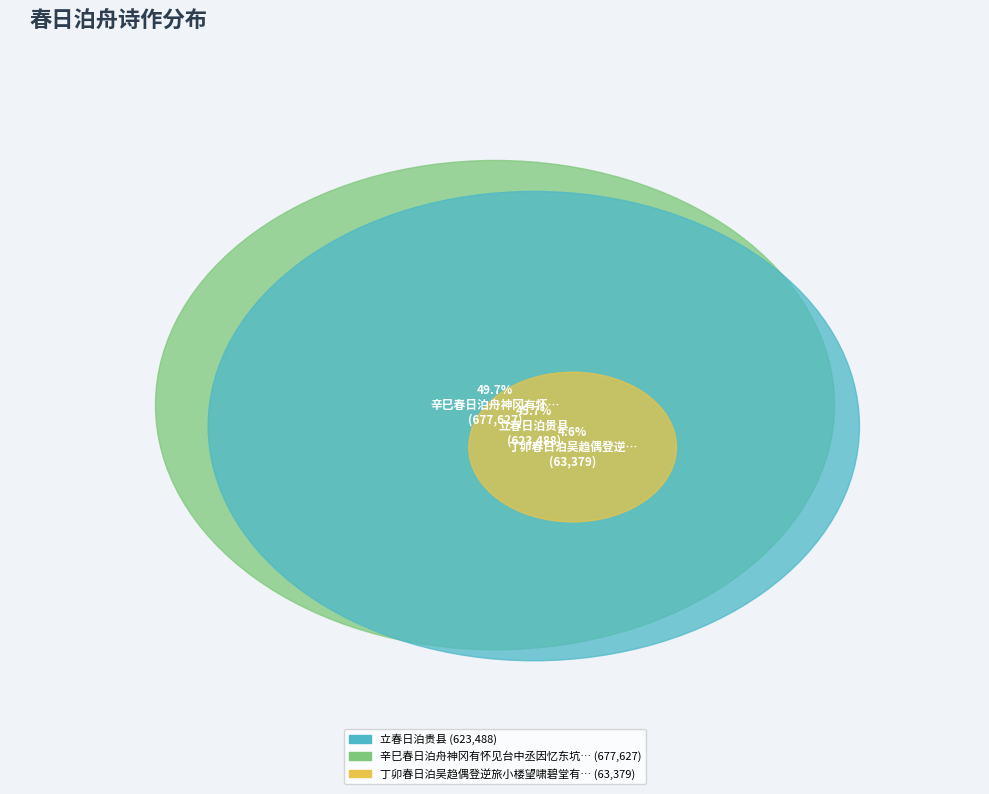

The 立春日泊贵县 slice represents 39% of the pie. True or false?

False